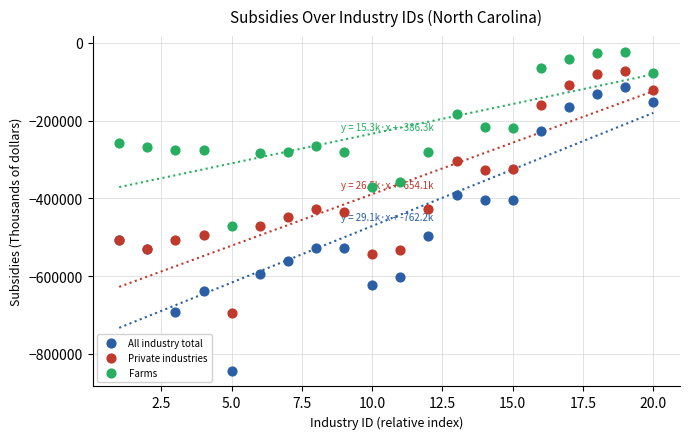

What is the X range (max minus min) for the scatter plot?

19